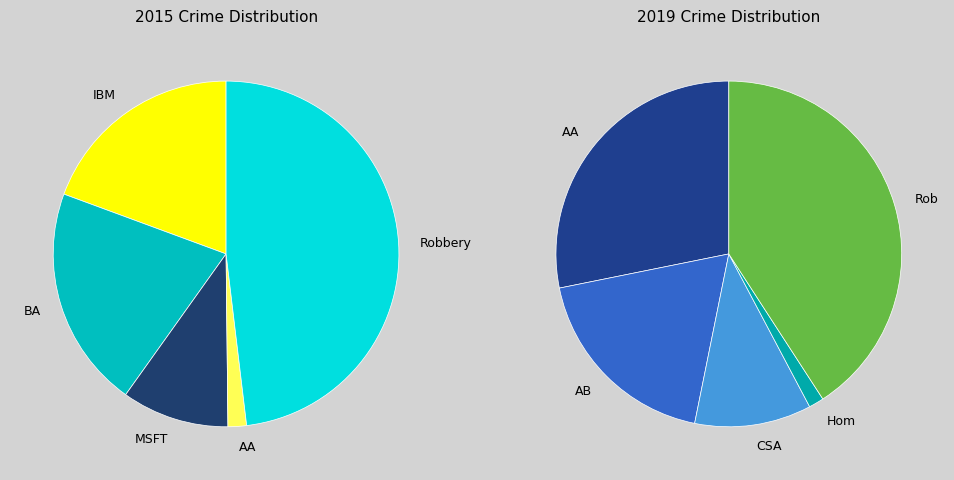

Is it true that 3 is 1% of the pie?

True